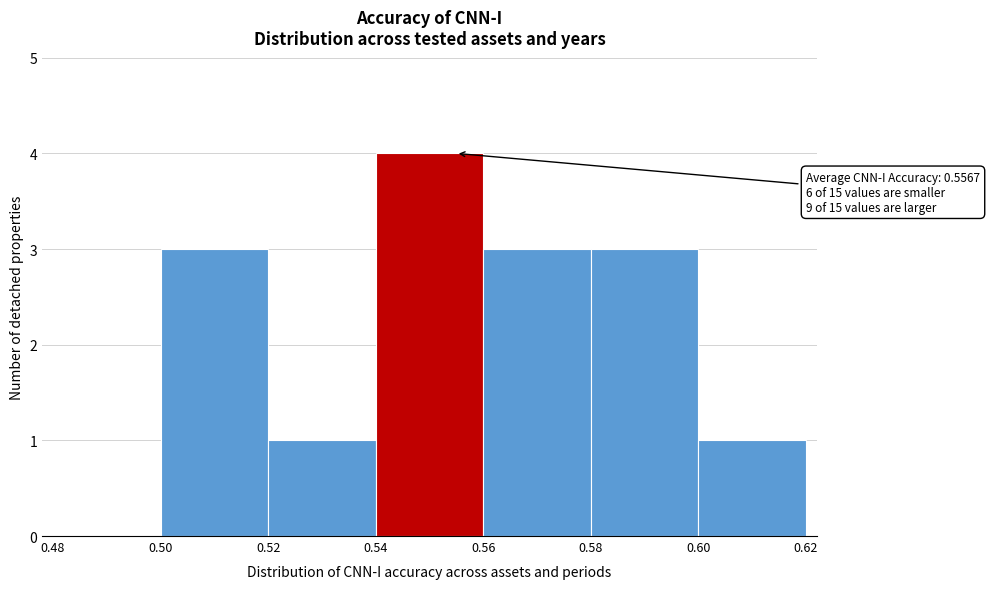

Over which range of the x-axis is the bar tallest?

0.54 to 0.56